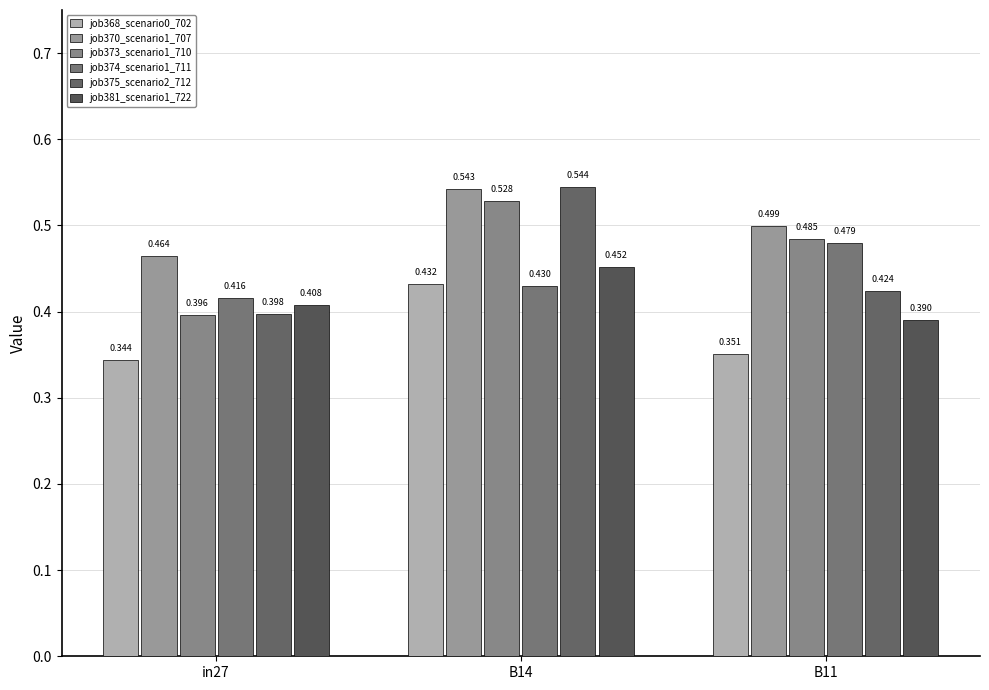

How many bars are there in each group?

6